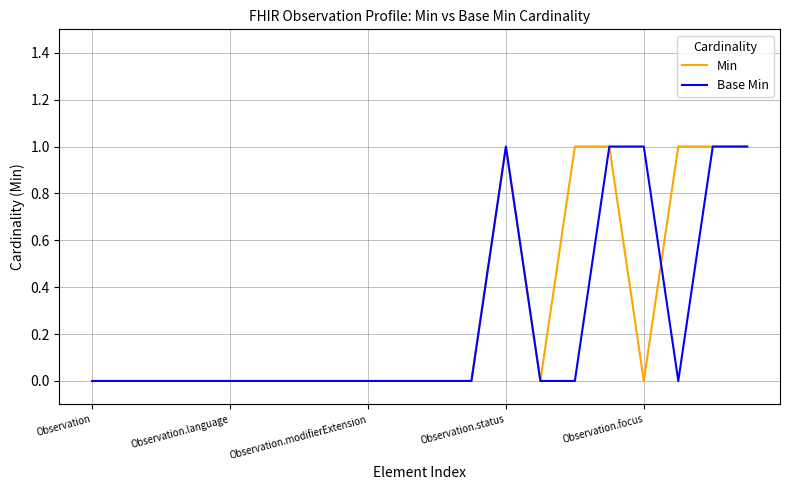

At which label is Min closest to 0?

Observation